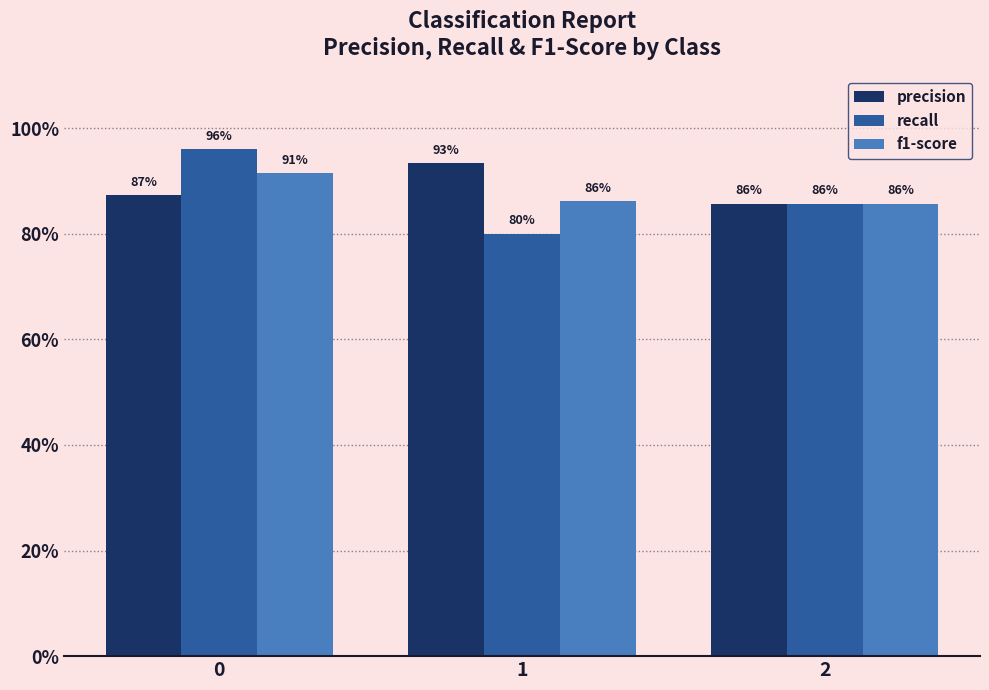

At which label is recall closest to 0?

1